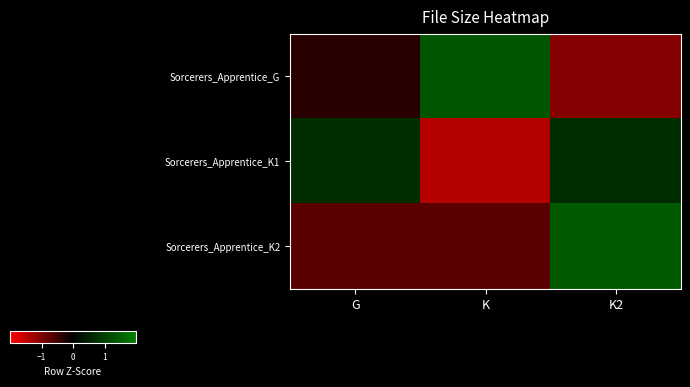

Reading right to left, extract all data points from this chart.

Sorcerers_Apprentice_G: K2=-1.0	K=1.4	G=-0.3
Sorcerers_Apprentice_K1: K2=0.7	K=-1.4	G=0.7
Sorcerers_Apprentice_K2: K2=1.4	K=-0.7	G=-0.7